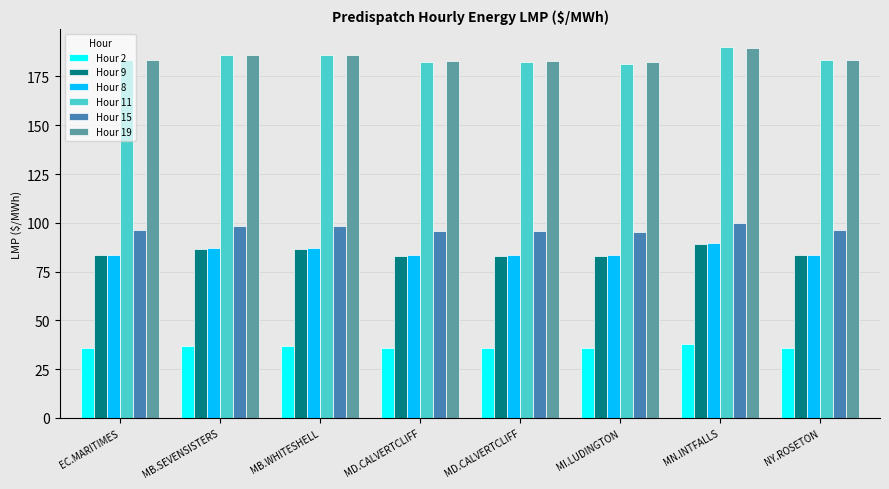

How many bars are there in each group?

6